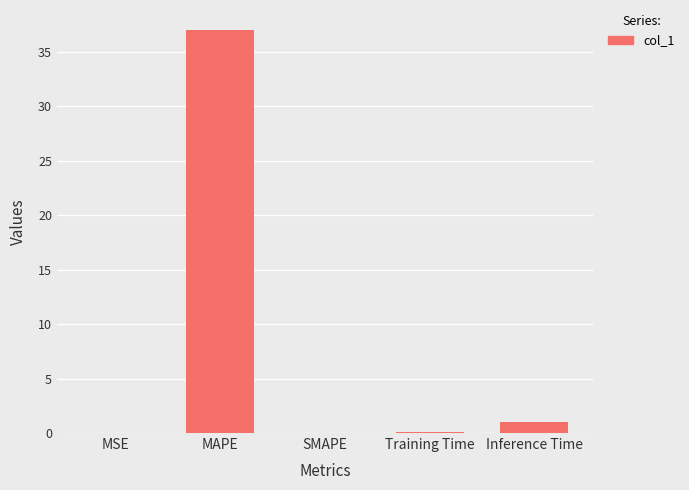

What is the difference between the values at Inference Time and MSE?

1.0